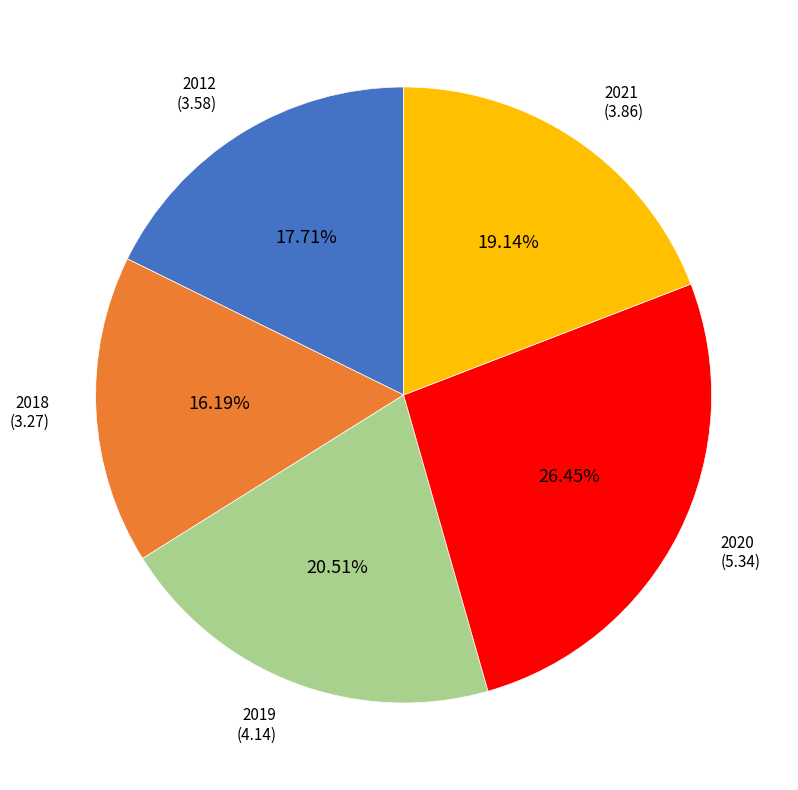

Approximately how many times larger is the value at 2020 compared to 2012?

1.5